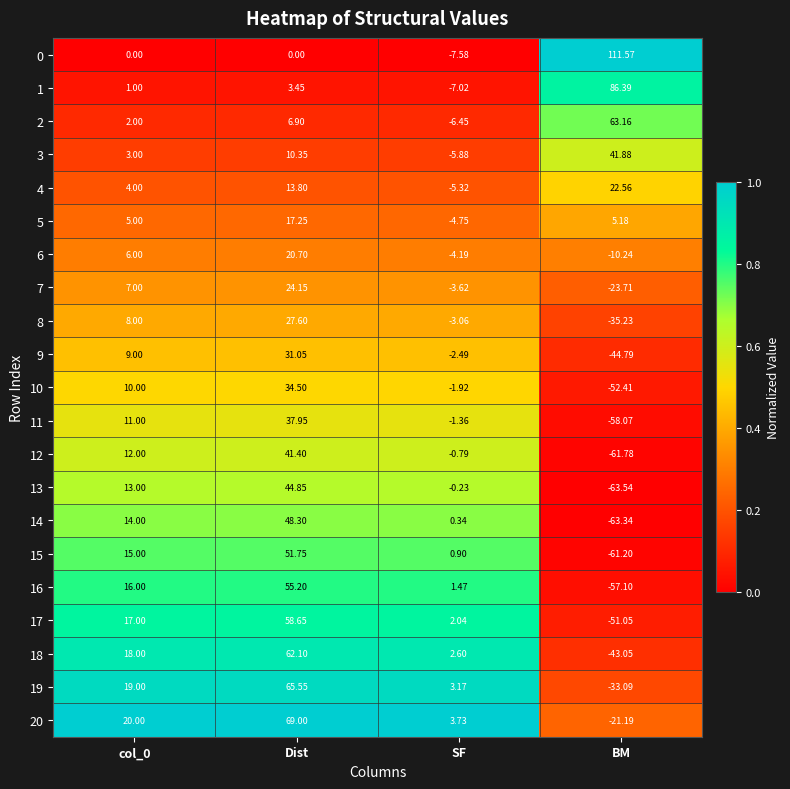

At which label does 1 first exceed 3?

Dist